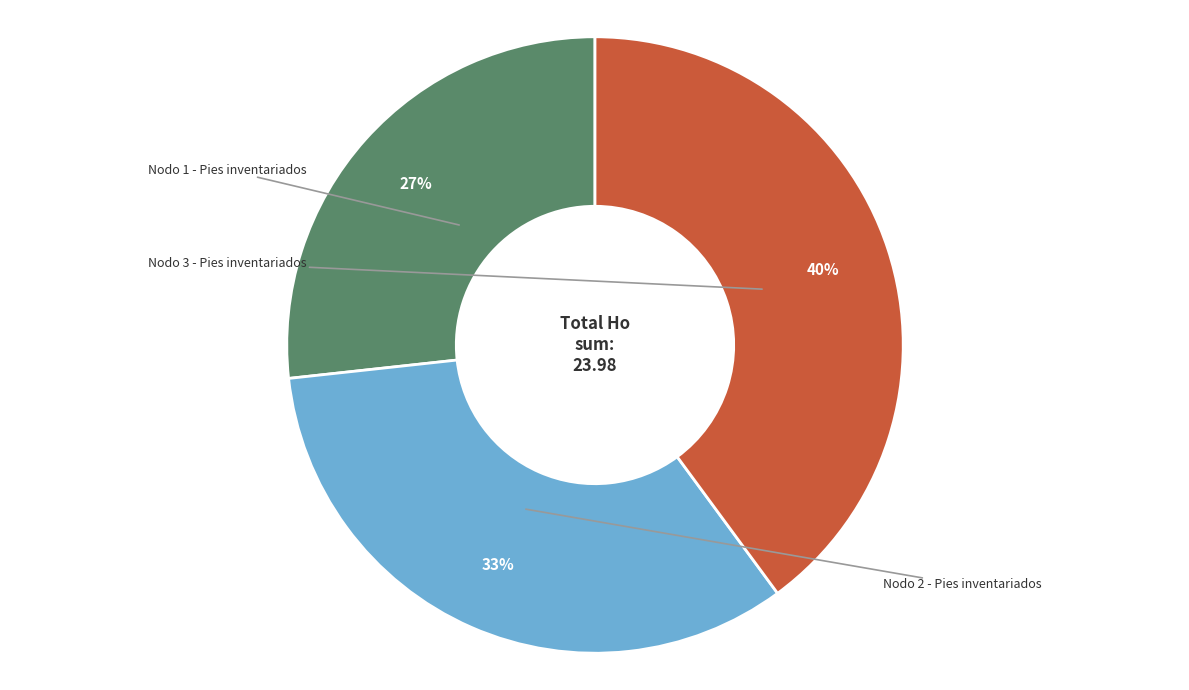

Is there any slice that represents more than half of the pie?

No